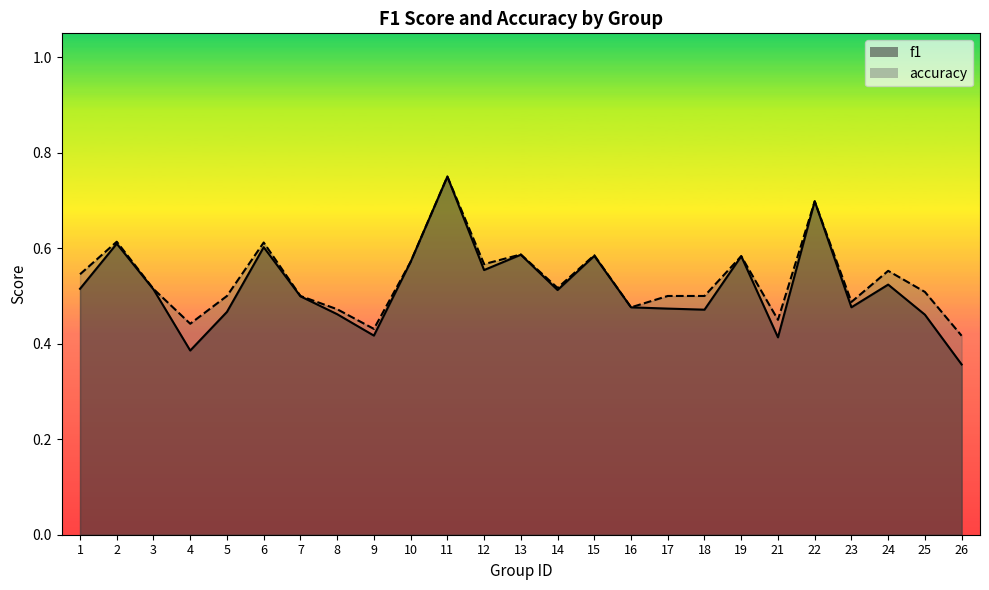

How many interior local peaks does the f1 series have?

8